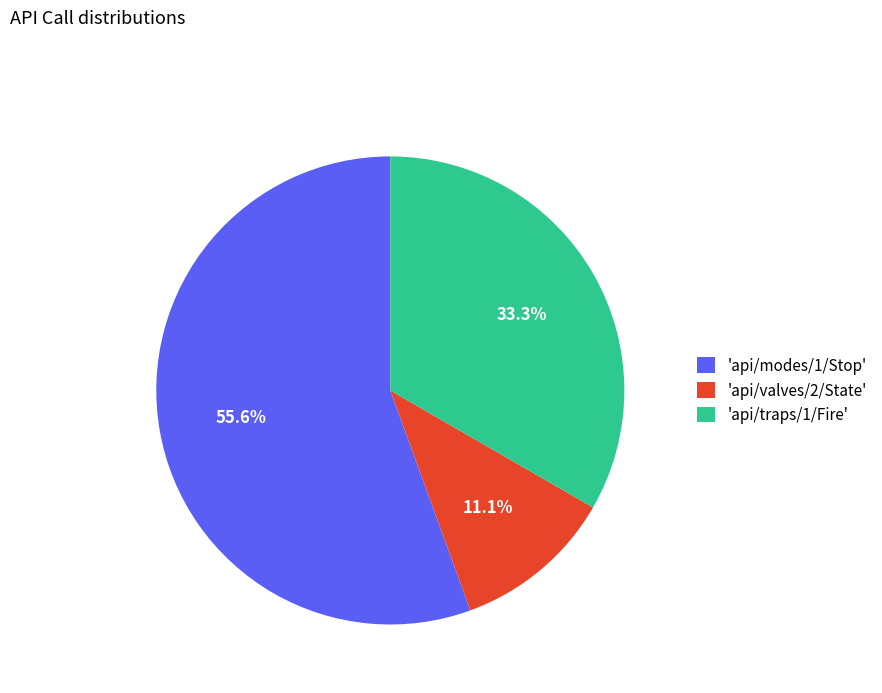

Which has a higher value, 'api/traps/1/Fire' or 'api/modes/1/Stop'?

'api/modes/1/Stop'